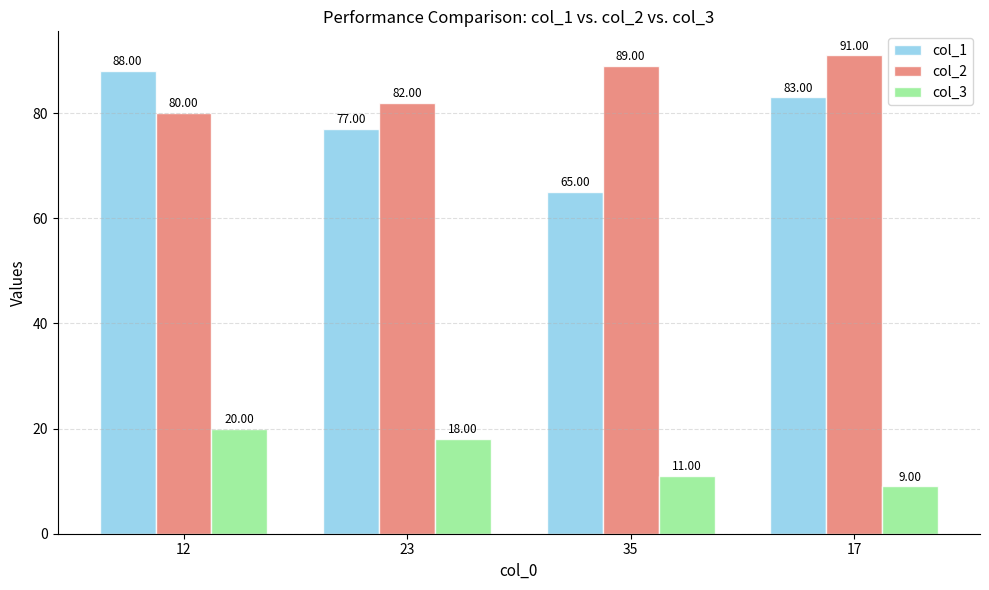

Rank the series at 23 from highest to lowest value.

col_2, col_1, col_3